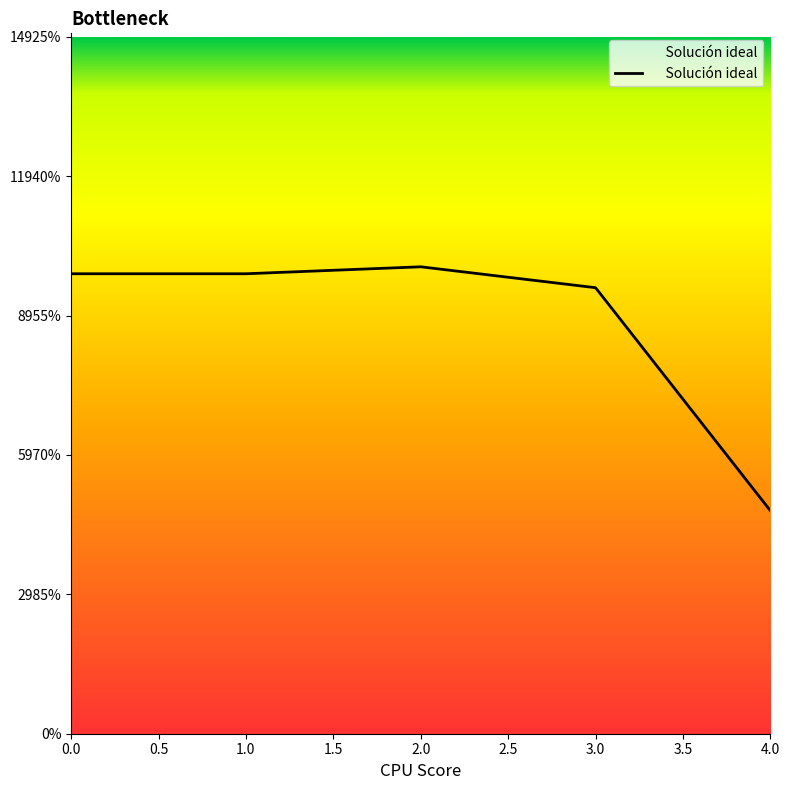

Does the chart have visible grid lines?

No